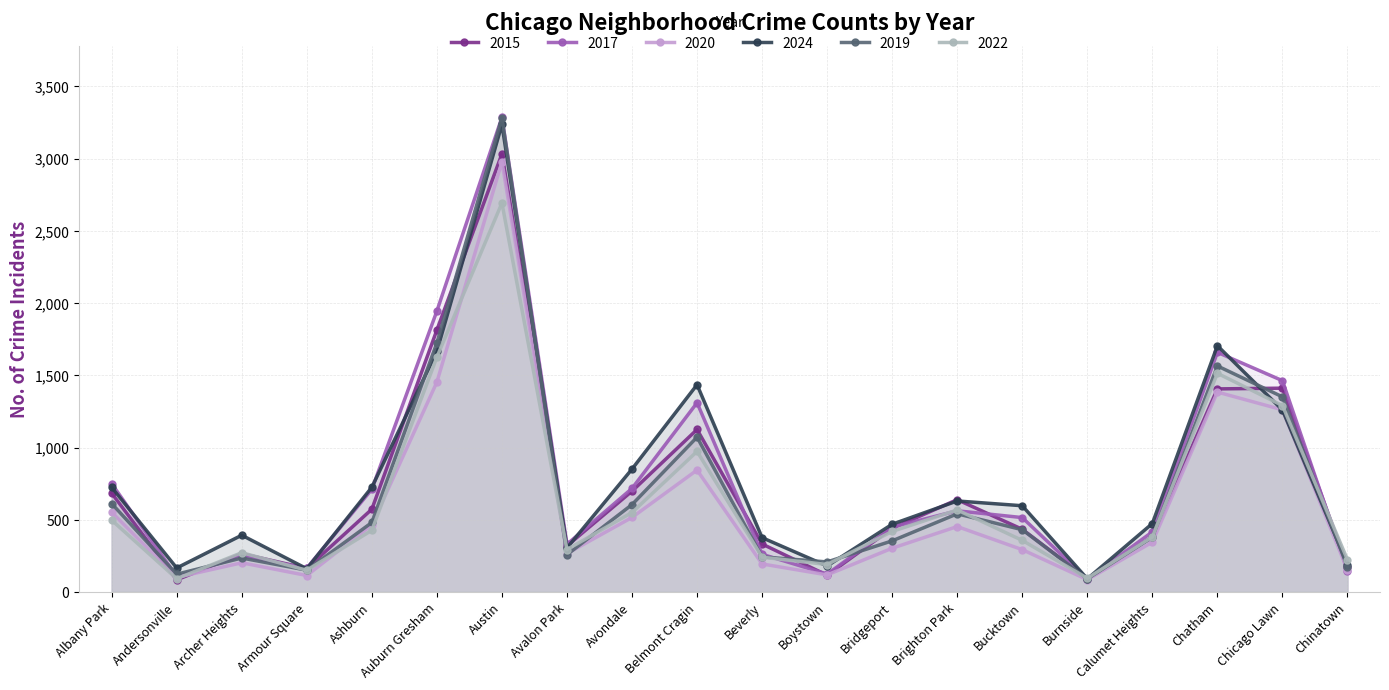

What is the average value of the 2020 series?

604